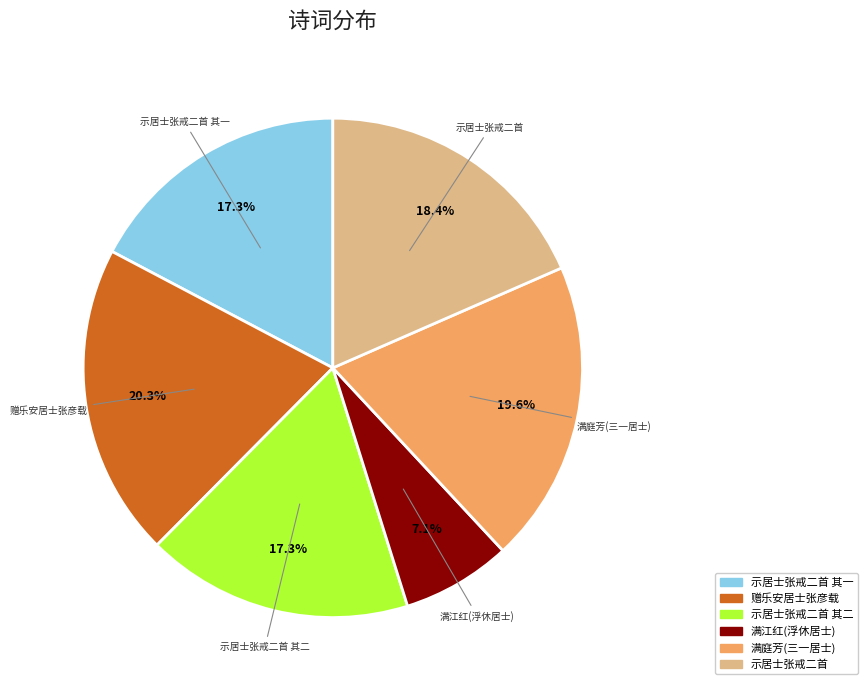

Count the number of slices in the pie.

6